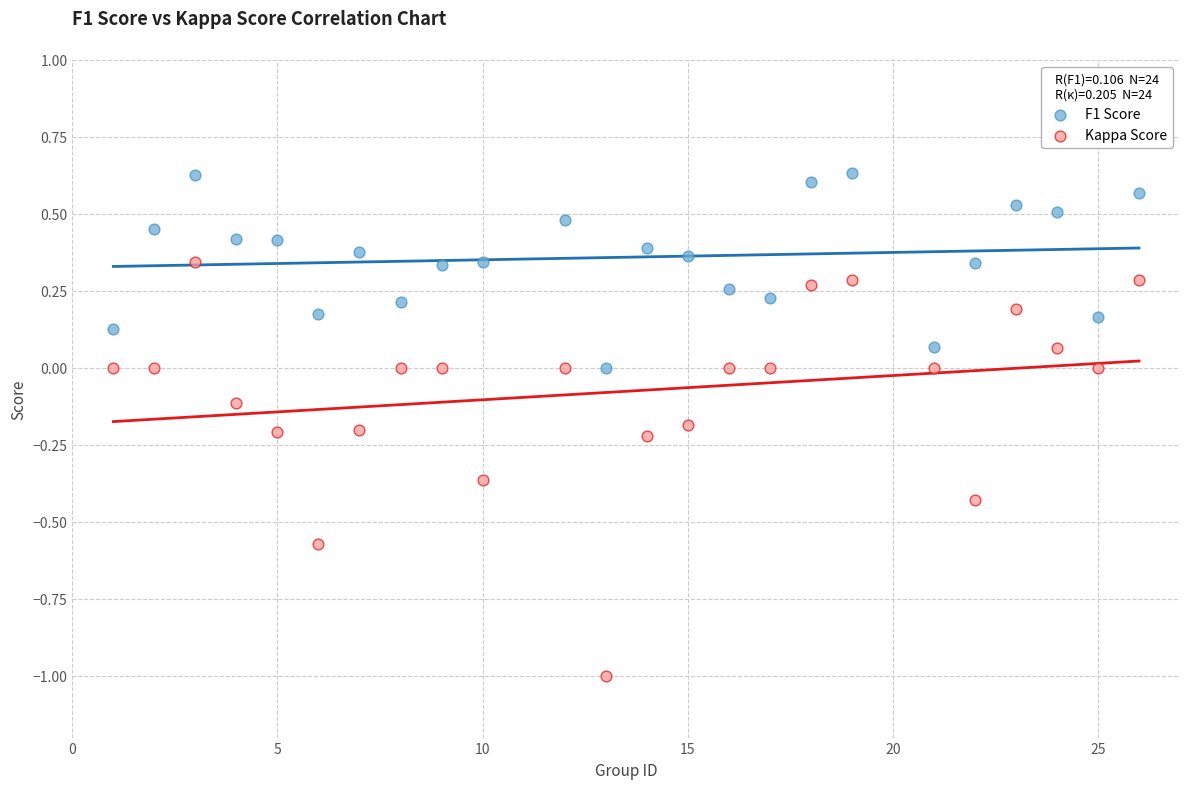

Which series has the widest spread of Y values?

Kappa Score